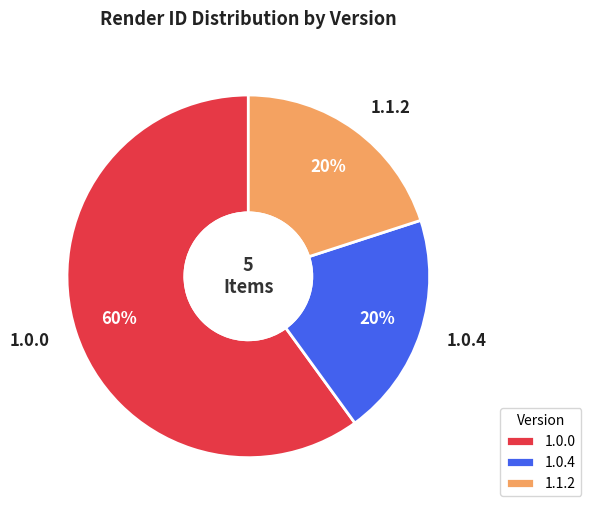

Count the number of slices in the pie.

3